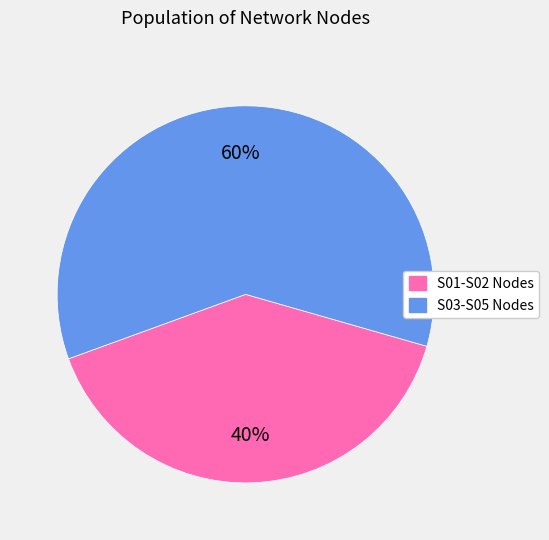

Is there a majority slice in this chart?

Yes